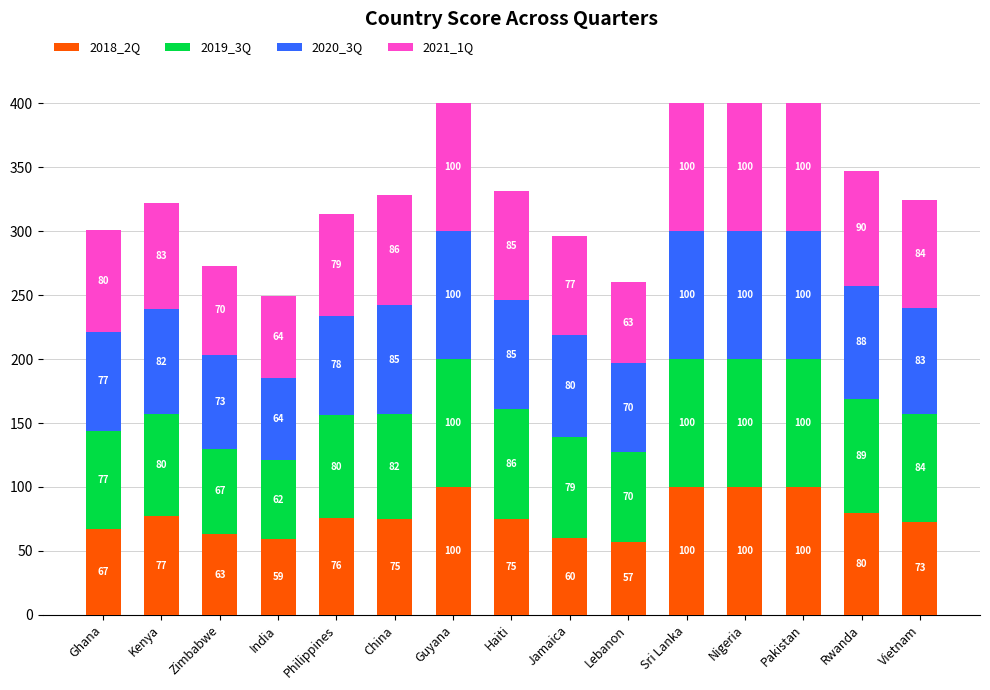

How many bars are there in total?

15